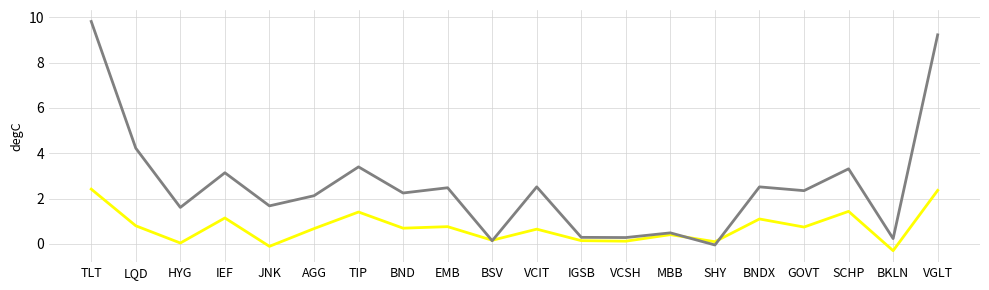

What position from the right is LQD?

19